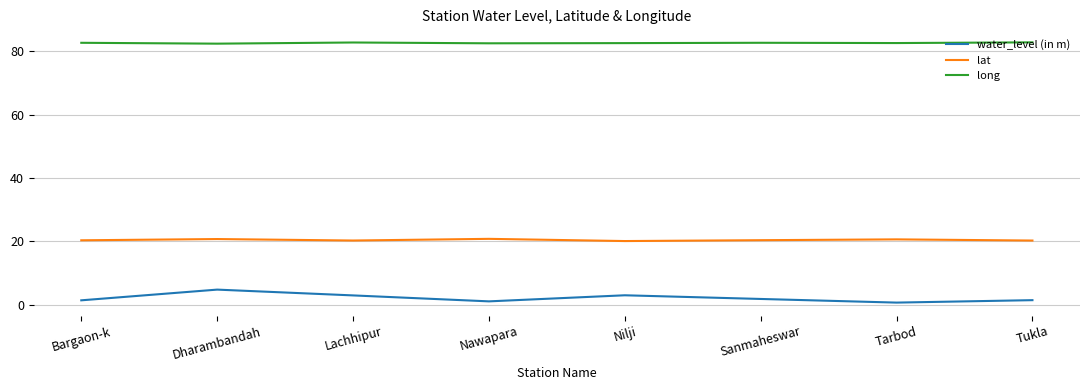

What are all the series names shown in the legend?

water_level (in m), lat, long